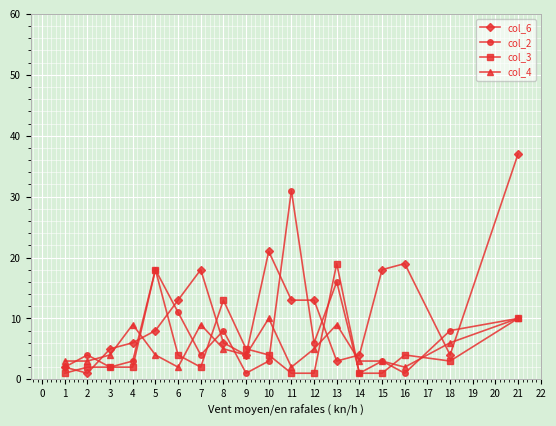

At which category does col_2 reach its first local peak?

2